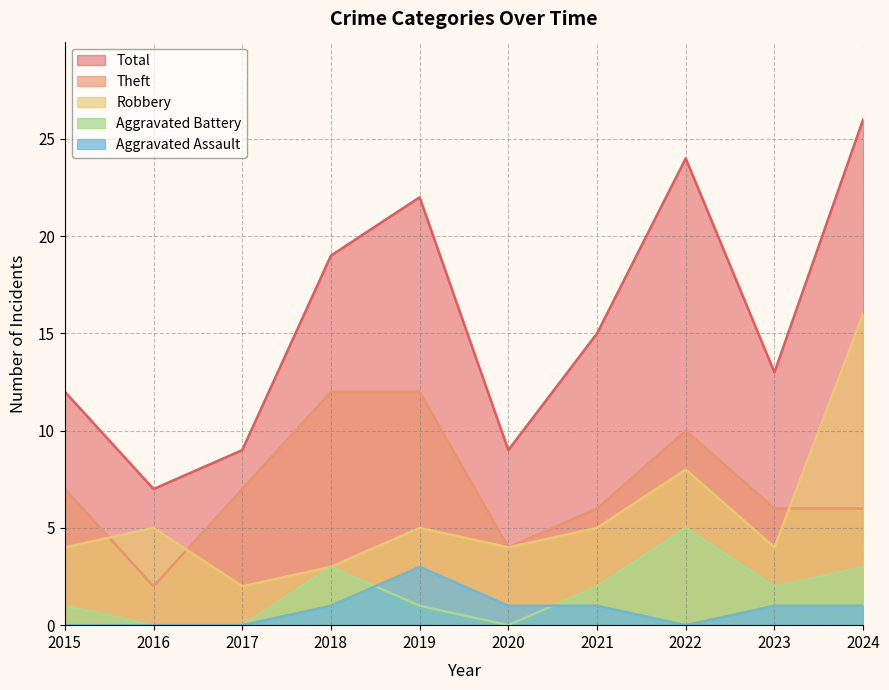

True or false: Total and Aggravated Assault intersect in this chart.

False